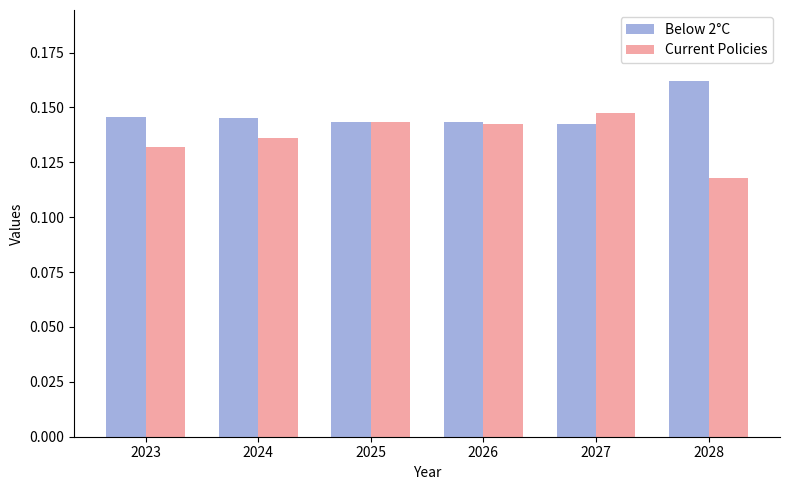

At which label does Current Policies reach its minimum?

2028